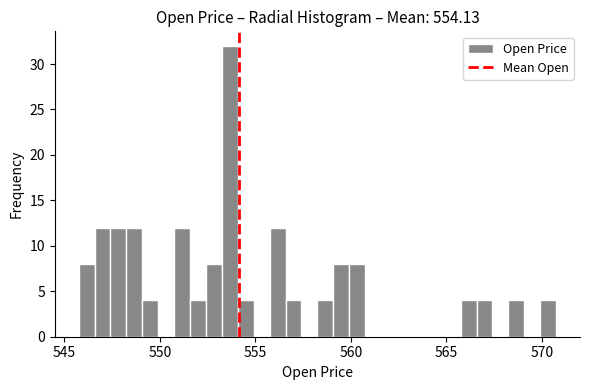

Around what value on the x-axis is the tallest bar? Give the approximate position of its centre, as read against the axis.

553.5